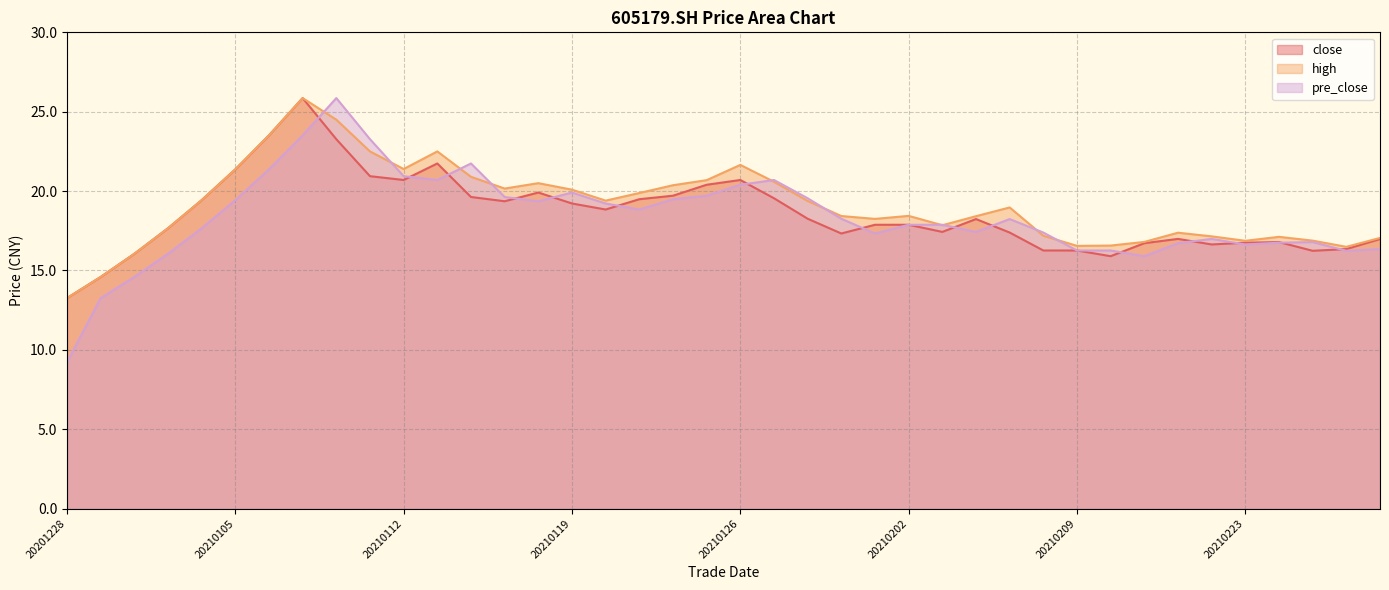

What is the difference between the maximum and second lowest values in the high series?

11.3